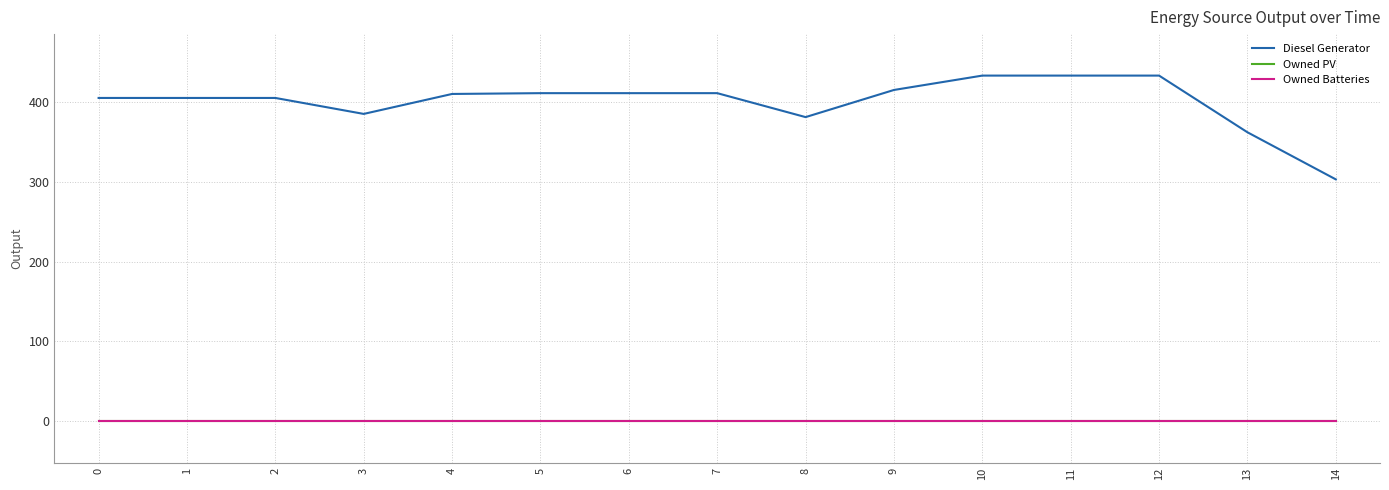

Does the chart display data point markers on the line(s)?

No